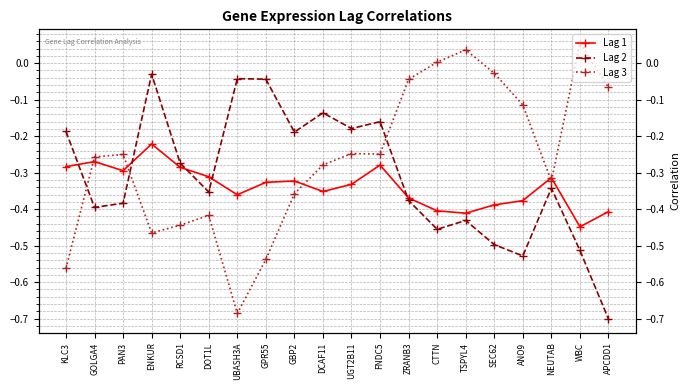

What is the highest value of the Lag 1 series?

-0.2